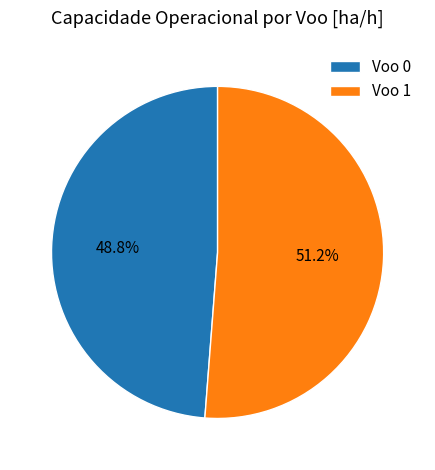

Is there a majority slice in this chart?

Yes